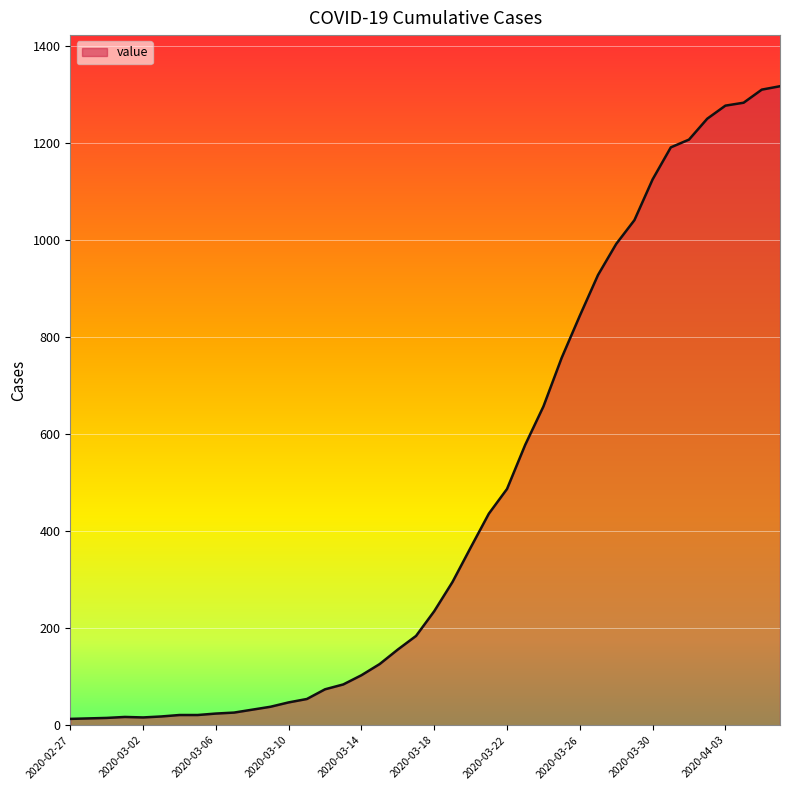

How many lines are shown in the chart?

1